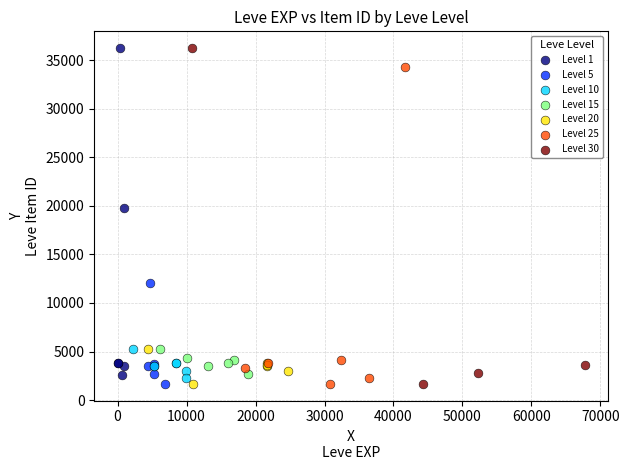

What are all the series names shown in the legend?

Level 1, Level 5, Level 10, Level 15, Level 20, Level 25, Level 30